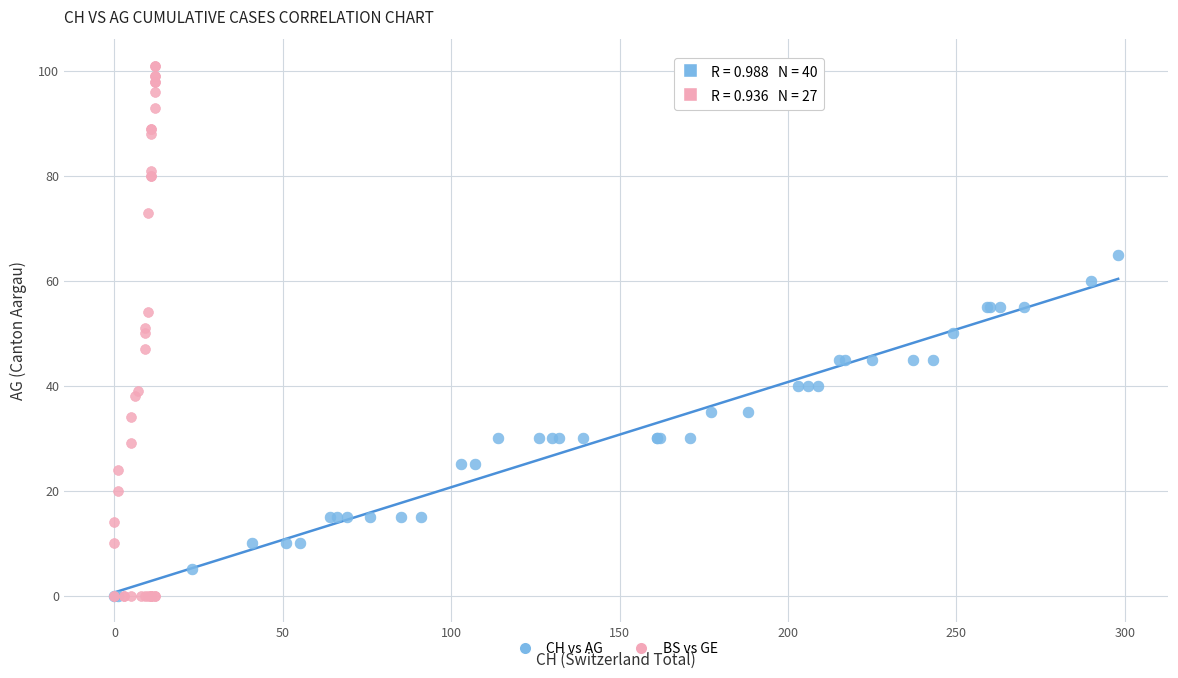

Which series reaches the maximum Y coordinate?

BS vs GE